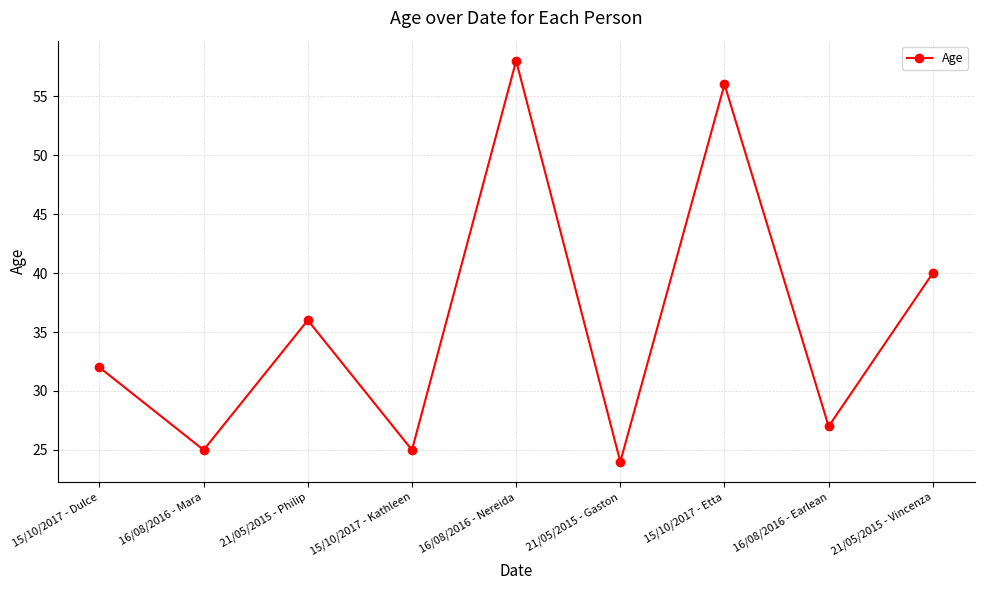

What is the change in value from 16/08/2016 - Nereida to 21/05/2015 - Vincenza?

-18